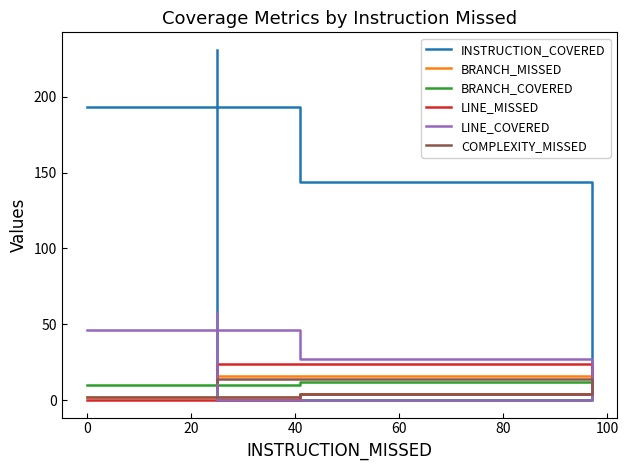

Reading right to left, extract all data points from this chart.

INSTRUCTION_COVERED: 231	0	144	193
BRANCH_MISSED: 12	16	4	2
BRANCH_COVERED: 24	0	12	10
LINE_MISSED: 8	24	4	0
LINE_COVERED: 58	0	27	46
COMPLEXITY_MISSED: 12	14	4	2